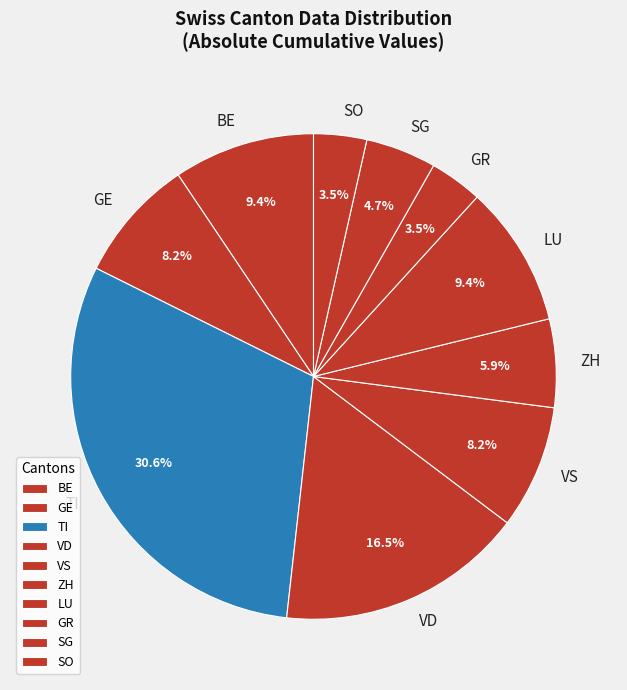

Is there any slice that represents more than half of the pie?

No